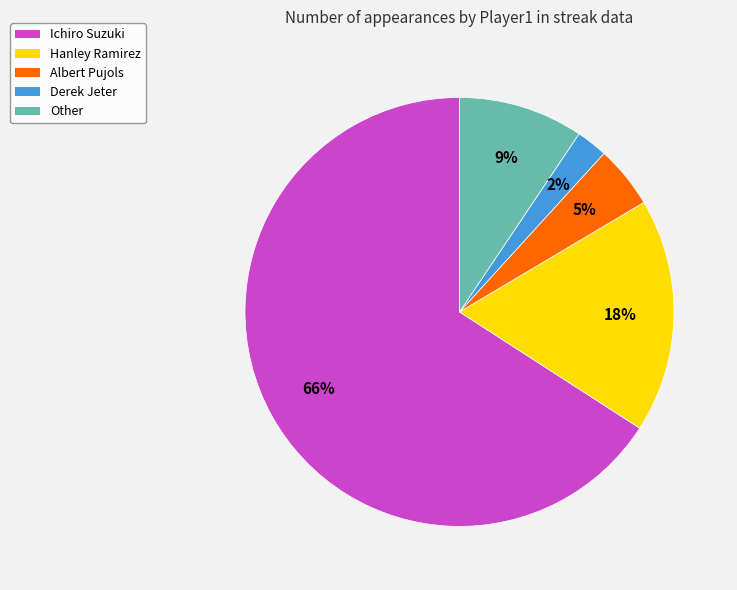

What is the ratio of the value at Other to the value at Ichiro Suzuki?

0.1